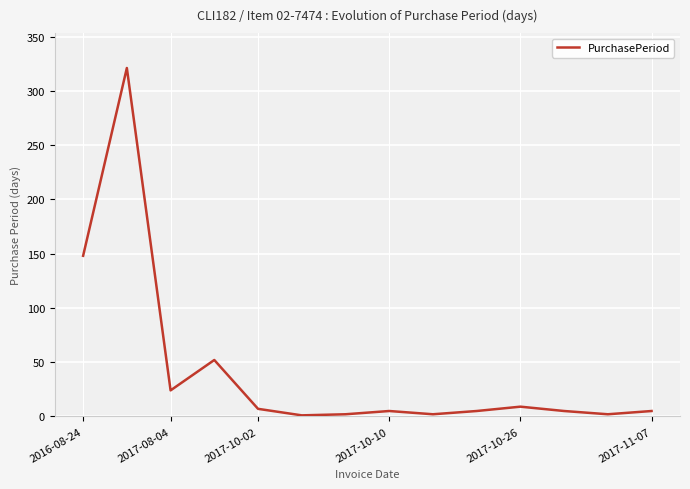

What is the greatest value displayed?

321